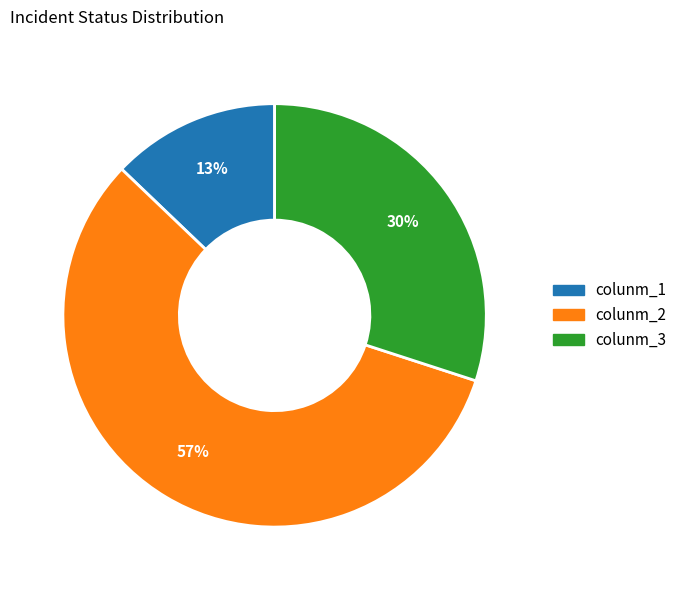

To the nearest percent, what percentage of the pie is colunm_3?

30%